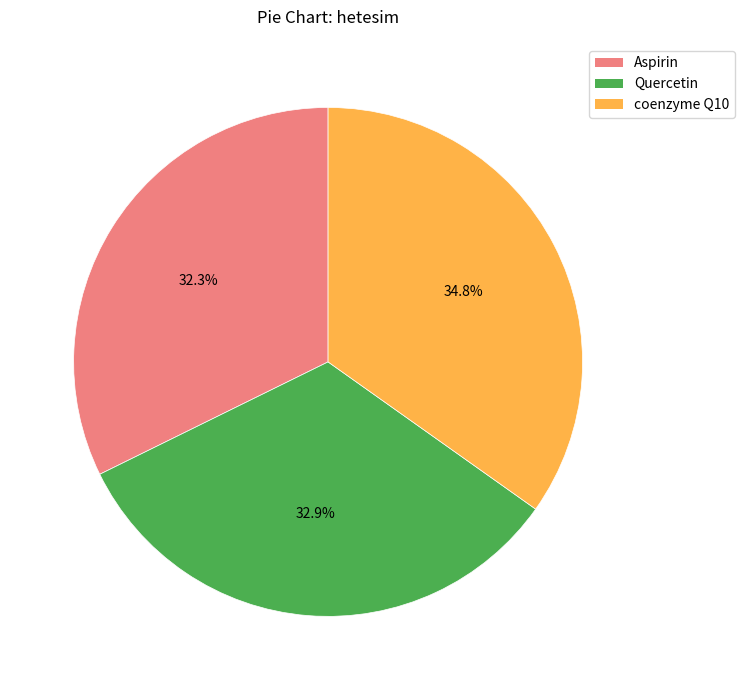

To the nearest percent, what is the average slice percentage?

33%